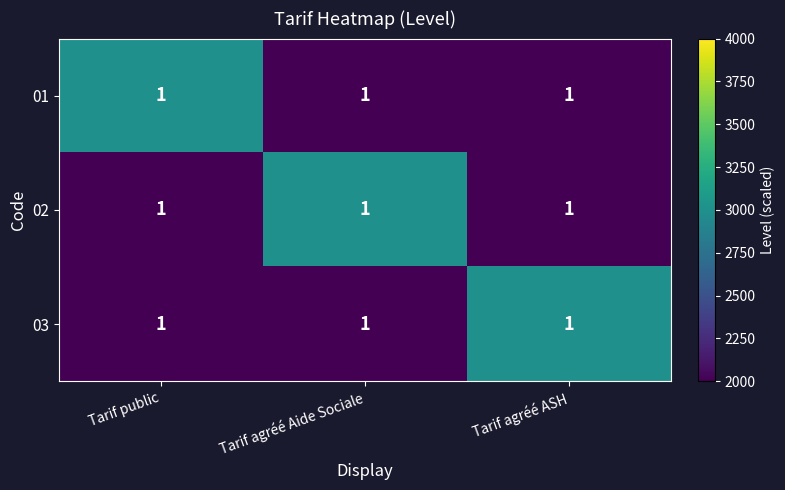

Rank the series at Tarif agréé ASH from highest to lowest value.

03, 01, 02